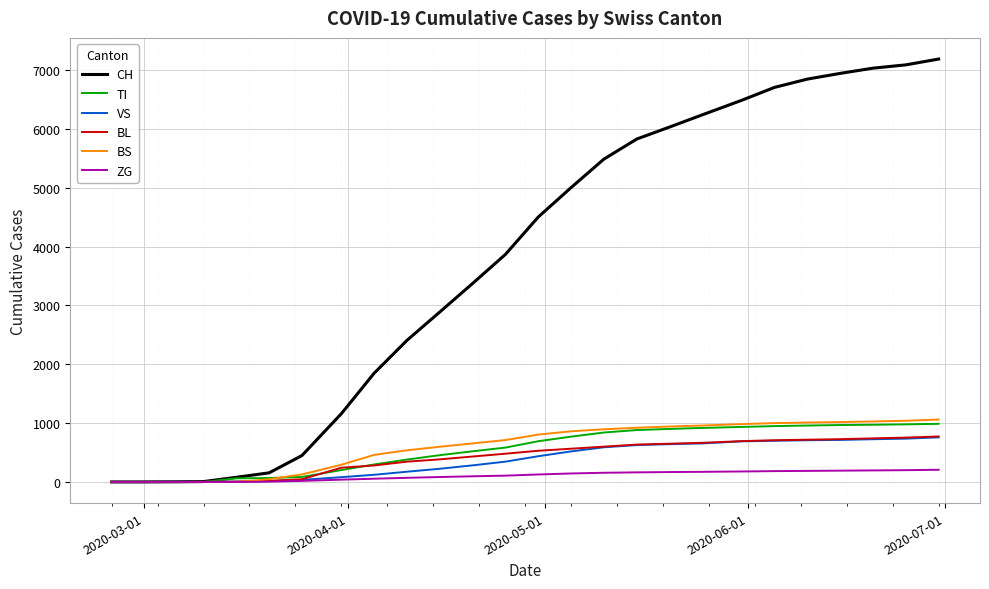

Which series has the largest total across all categories?

CH